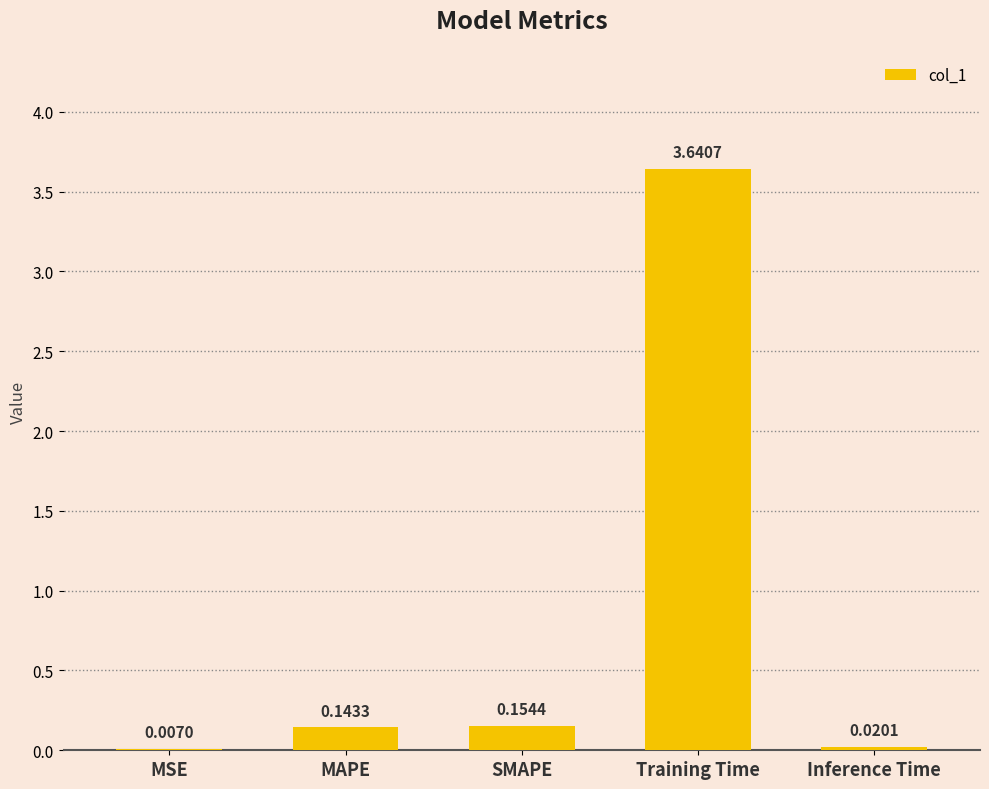

Between MAPE and Inference Time, which is larger?

MAPE